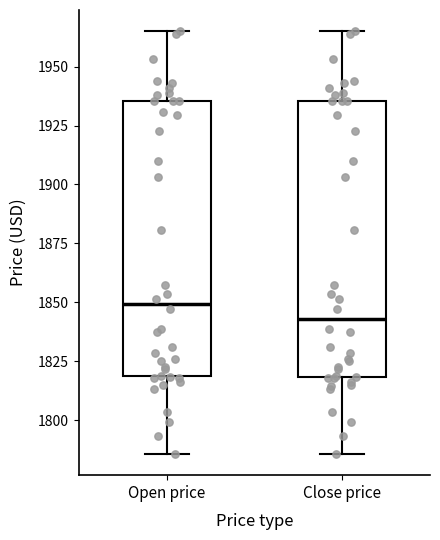

Where does the lower whisker of the box for Close price end on the y-axis? The values are not printed on the chart, so give them approximately, as read against the axis.

1785